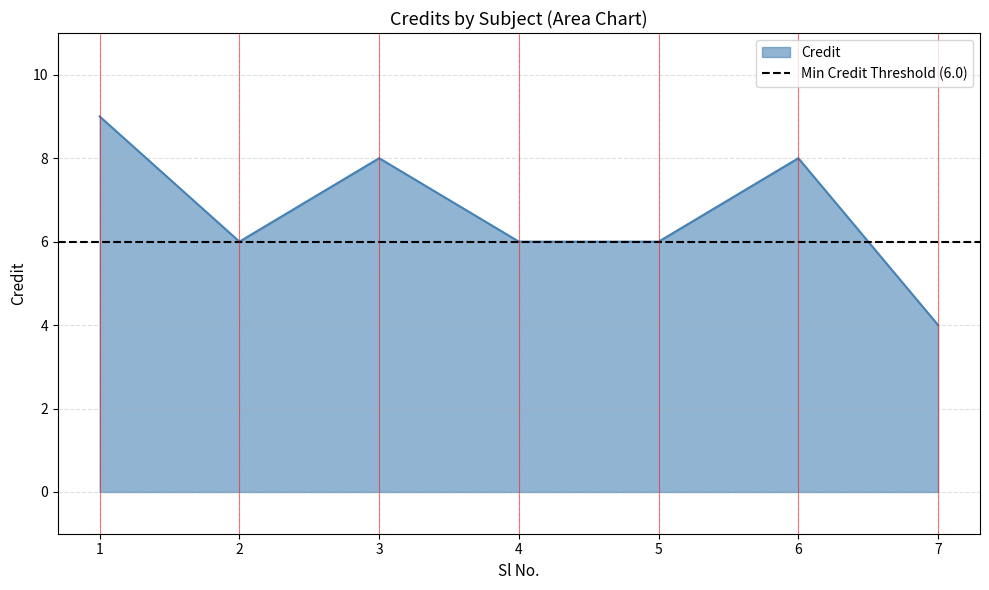

What is the greatest value displayed?

9